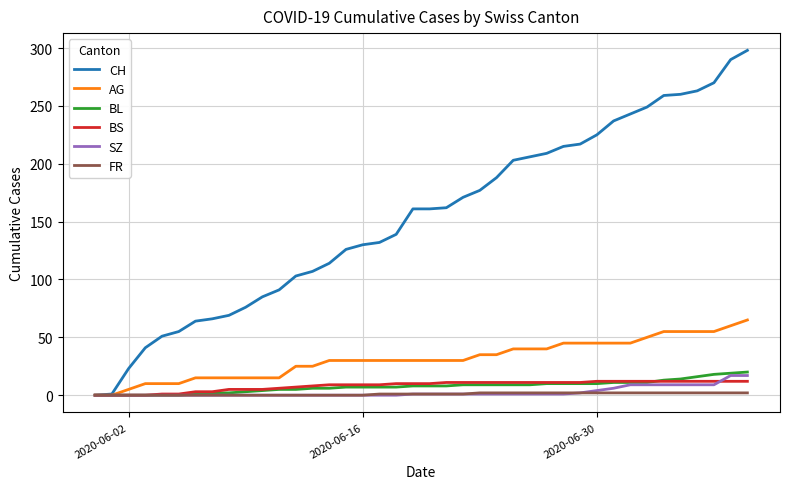

What are all the series names shown in the legend?

CH, AG, BL, BS, SZ, FR